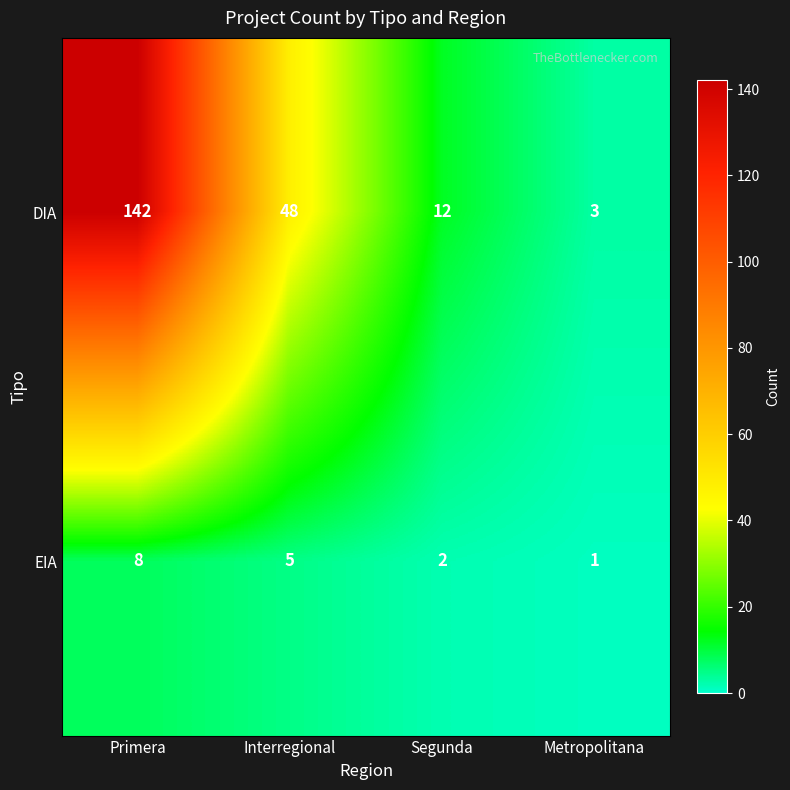

What is the greatest value displayed?

142